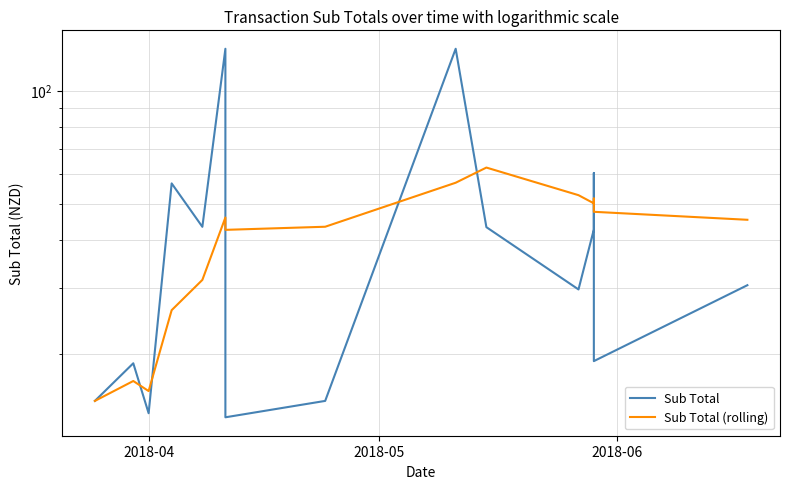

How many data points does each series have?

15